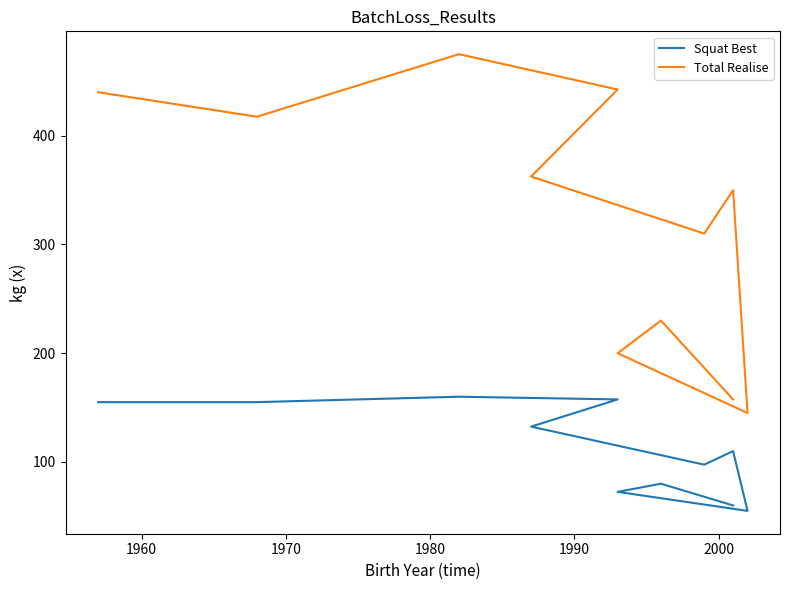

Which series has the largest range (max minus min)?

Total Realise